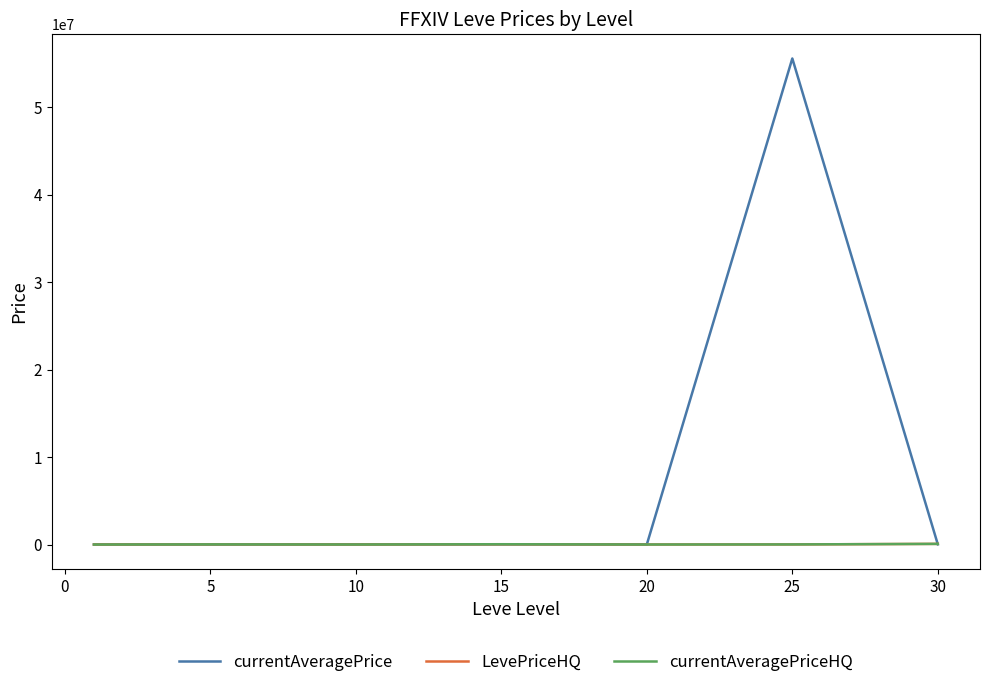

What is the greatest value displayed?

55574825.7